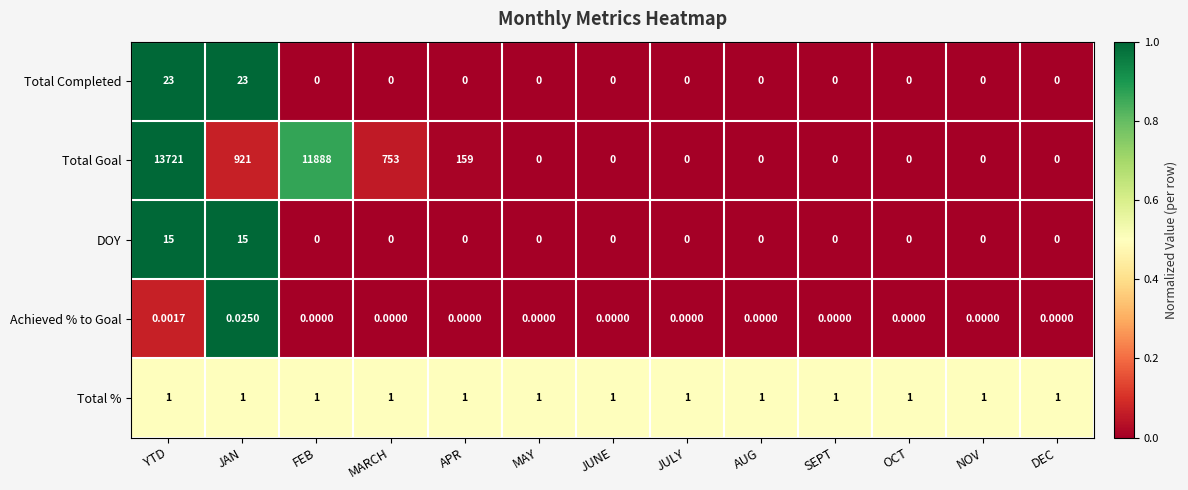

Which label corresponds to the largest value in the chart?

YTD